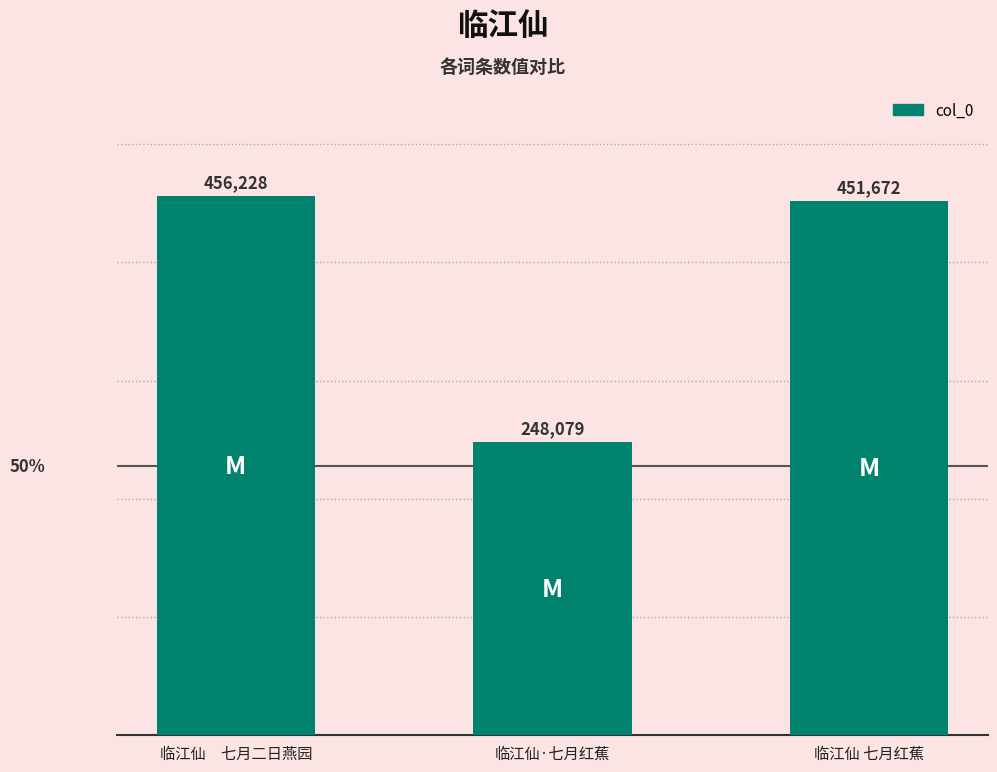

What is the label of the 2nd bar from the right?

临江仙·七月红蕉